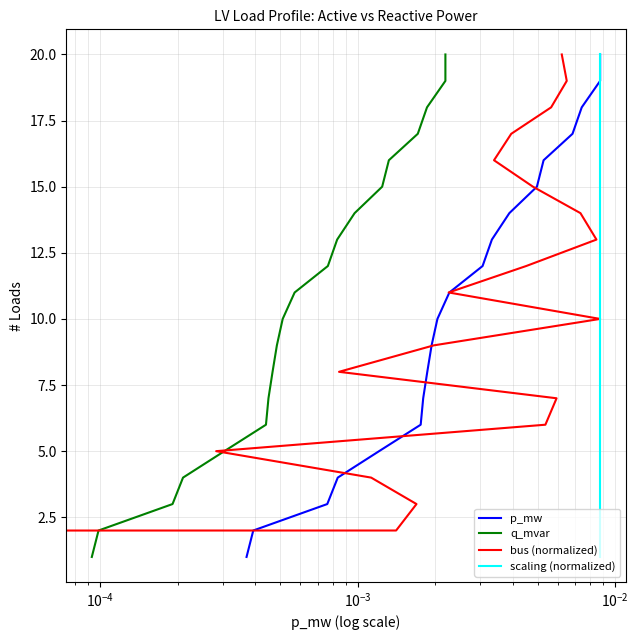

What is the greatest value displayed?

20